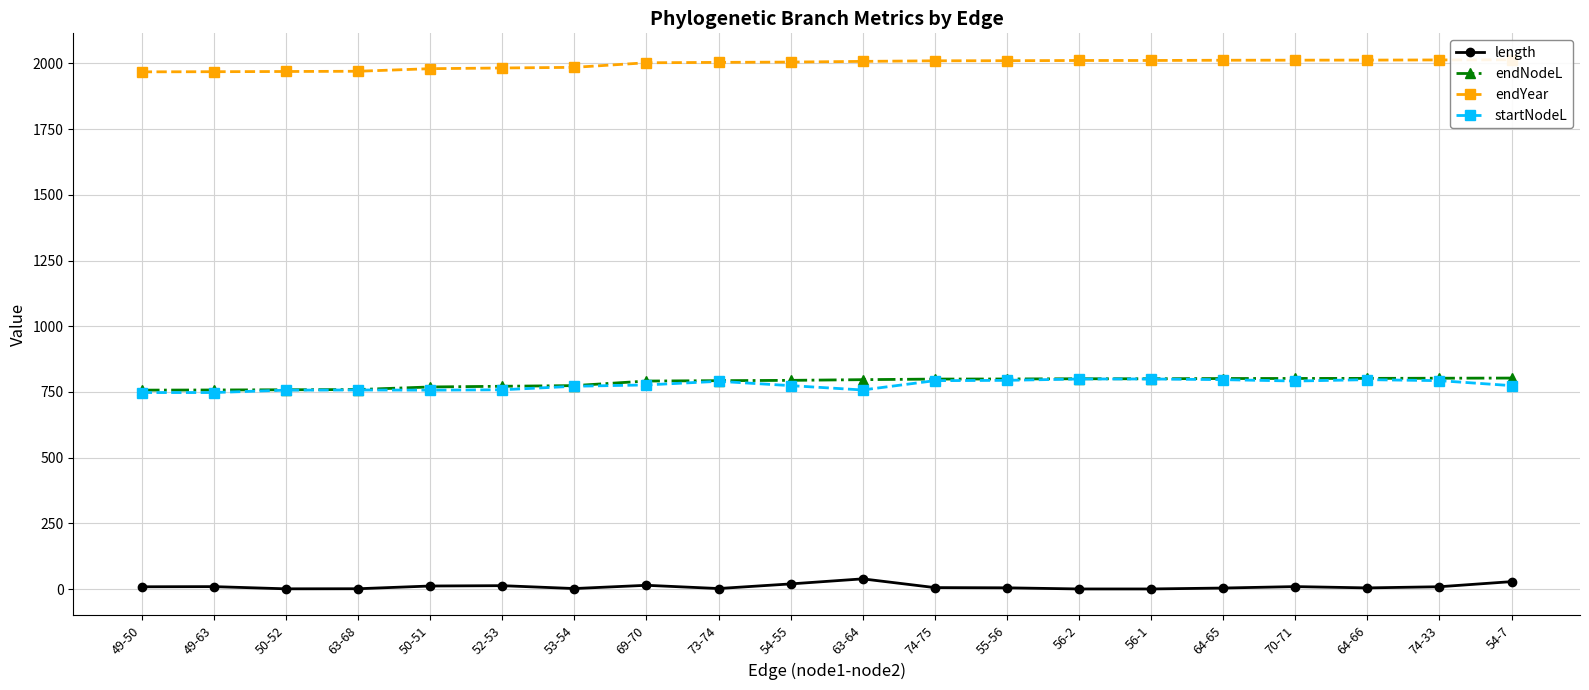

Rank the series by their maximum value, from lowest to highest.

length, startNodeL, endNodeL, endYear